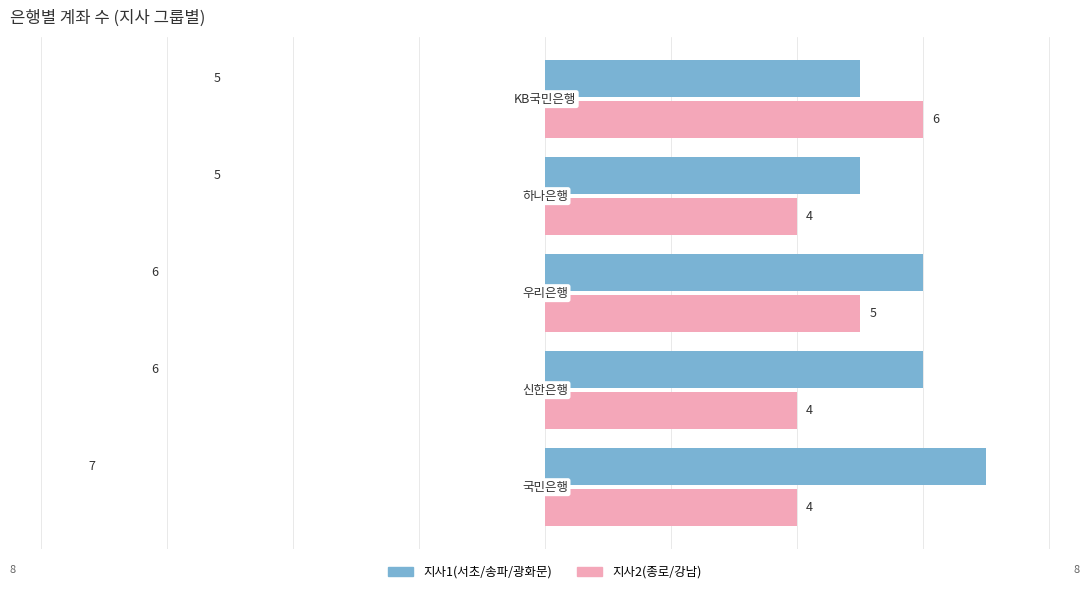

What is the maximum value for 지사2(종로/강남)?

6